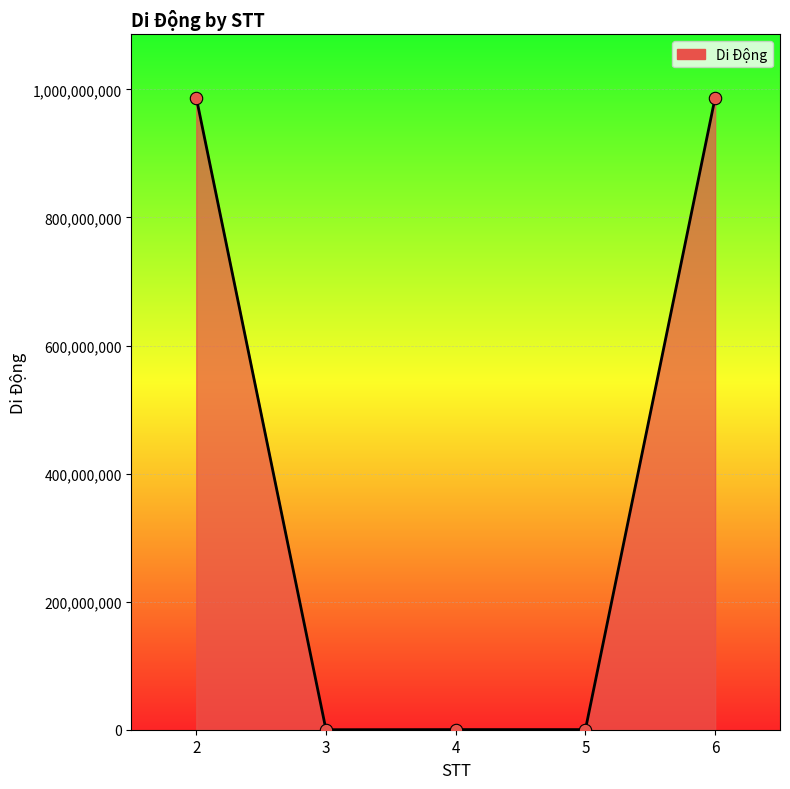

Between 5 and 6, which is larger?

6